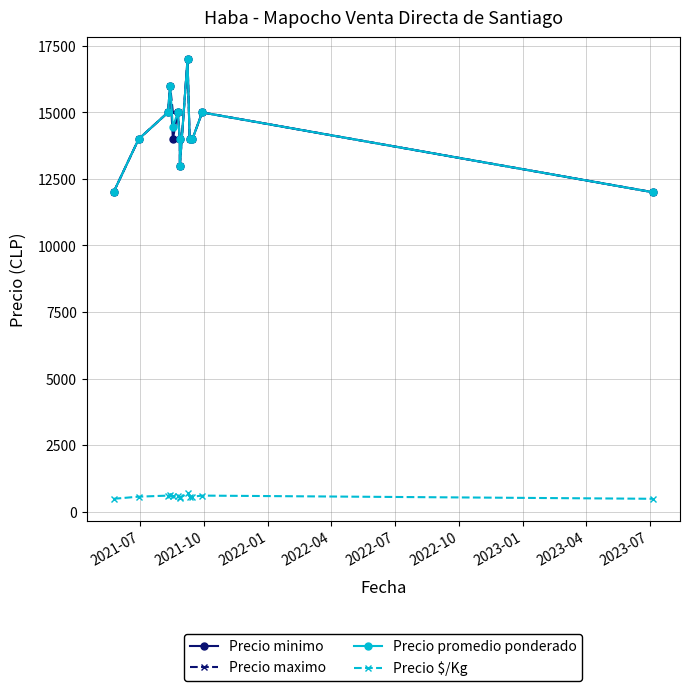

What is the difference between the second highest and second lowest values in the Precio minimo series?

4000